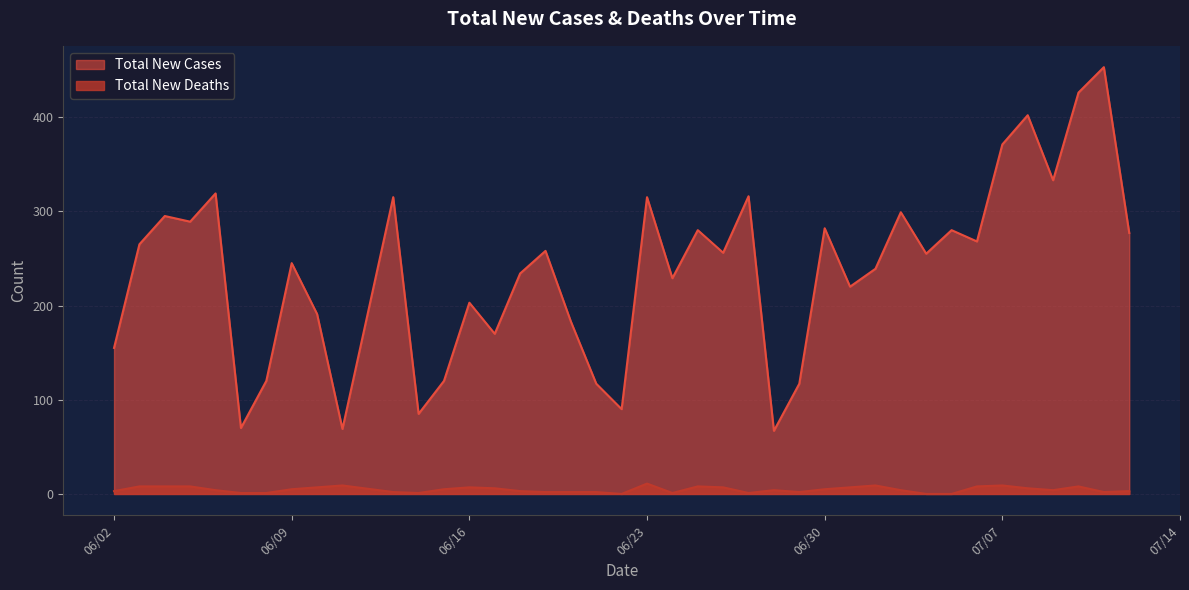

What is the difference between the maximum and second lowest values in the Total New Deaths series?

11